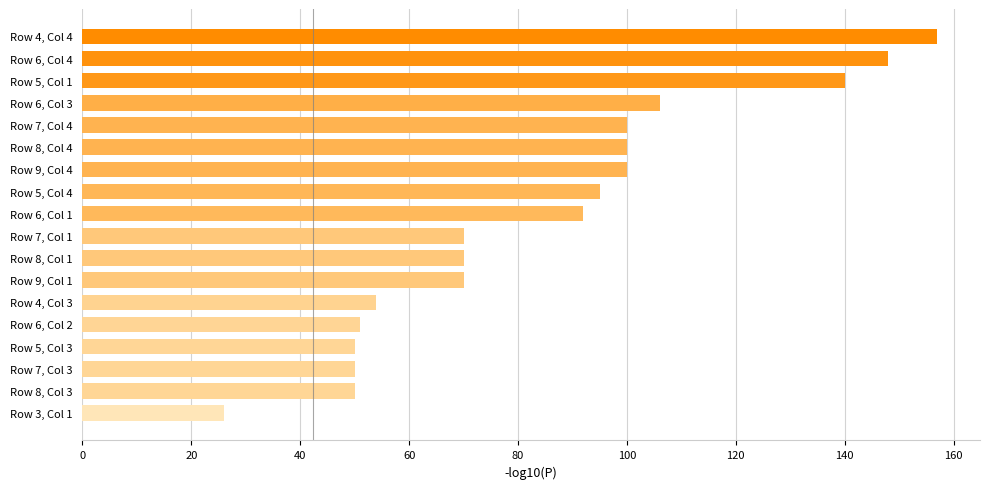

Reading bottom to top, extract all data points from this chart.

26	50	50	50	51	54	70	70	70	92	95	100	100	100	106	140	148	157